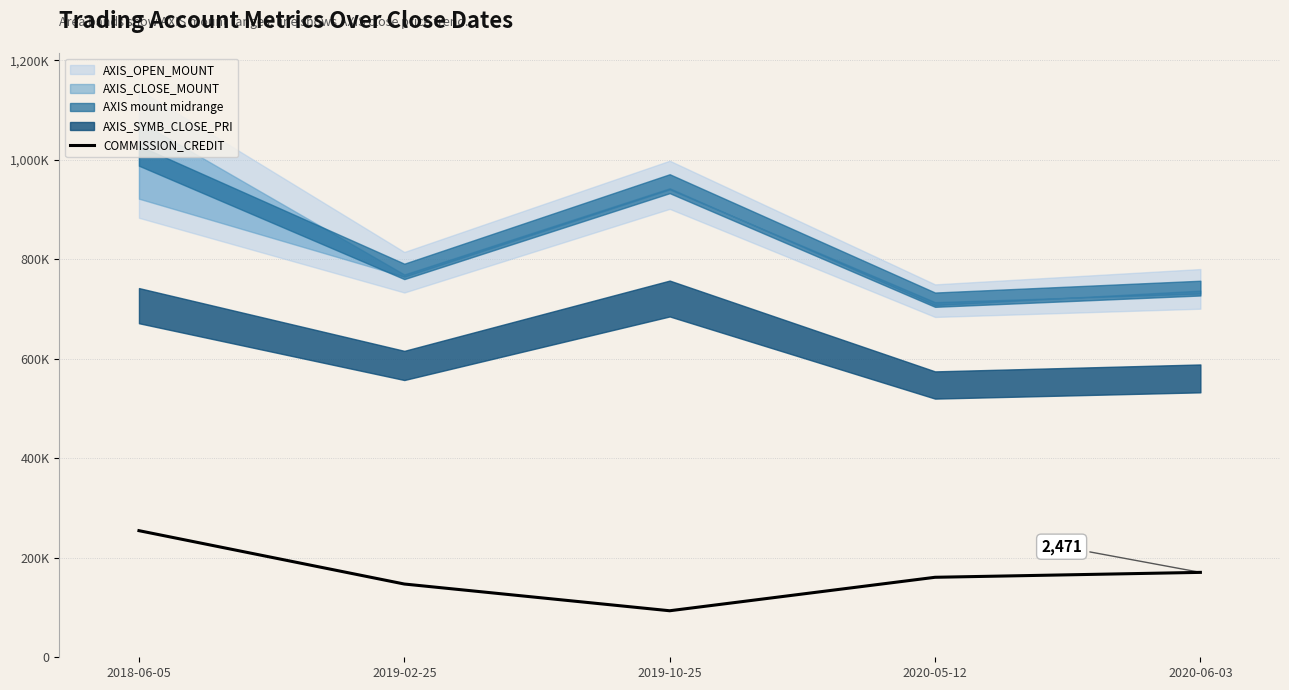

Rank the categories by value from lowest to highest.

2019-10-25, 2019-02-25, 2020-05-12, 2020-06-03, 2018-06-05